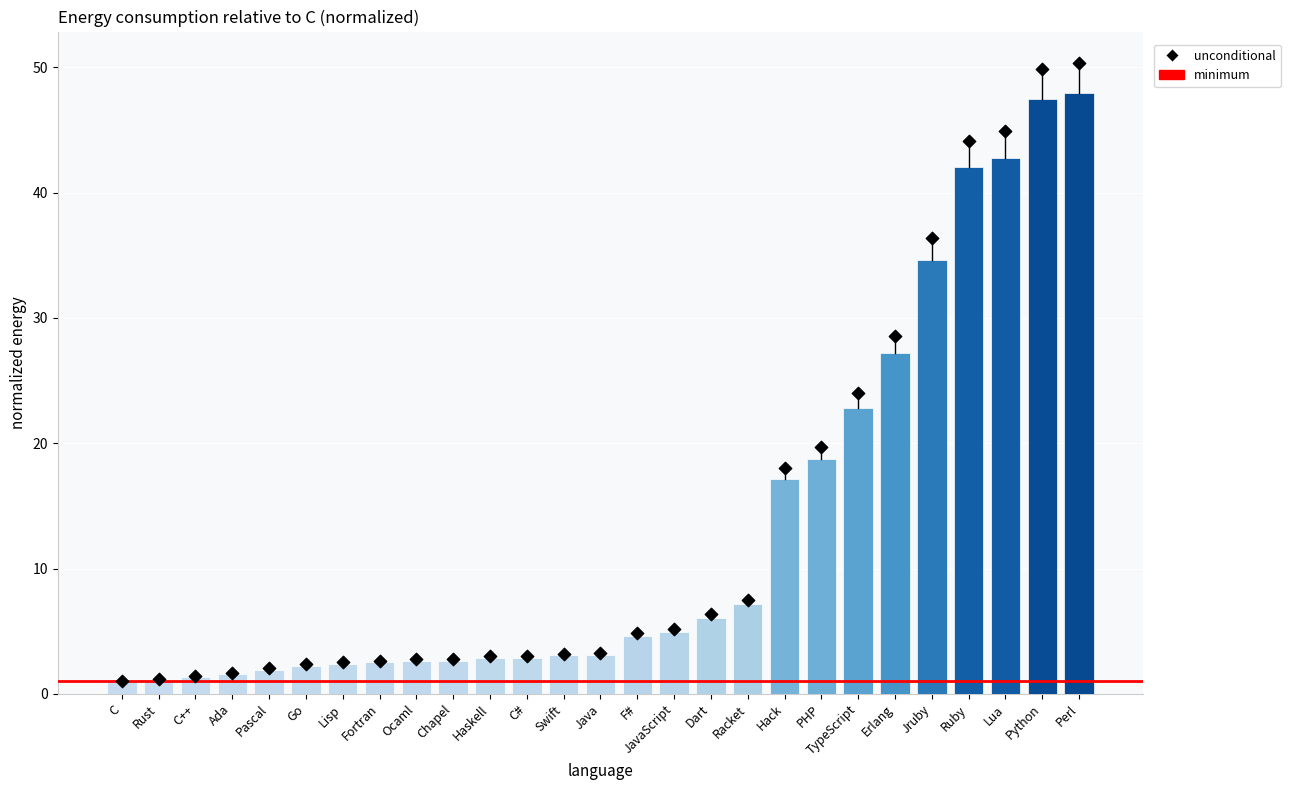

Which has a higher value, Lisp or Ruby?

Ruby